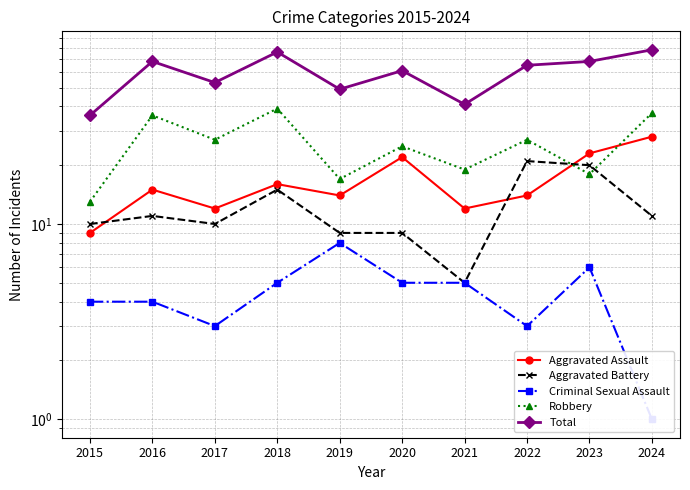

Between 2016 and 2020, which is larger?

2020